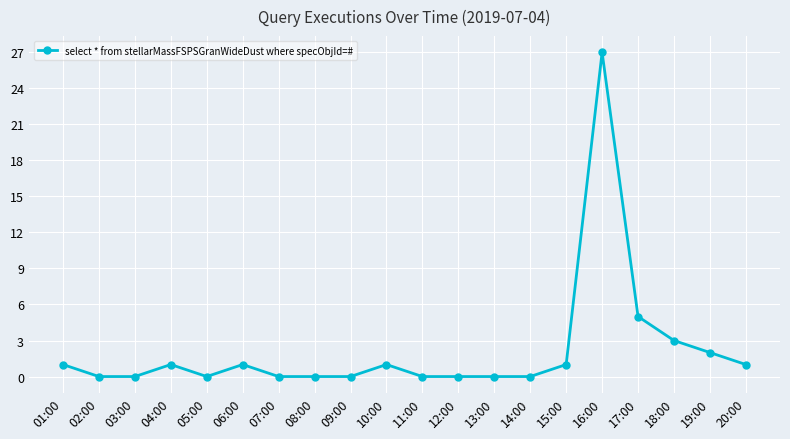

Where is the data nearest to the value 13?

17:00